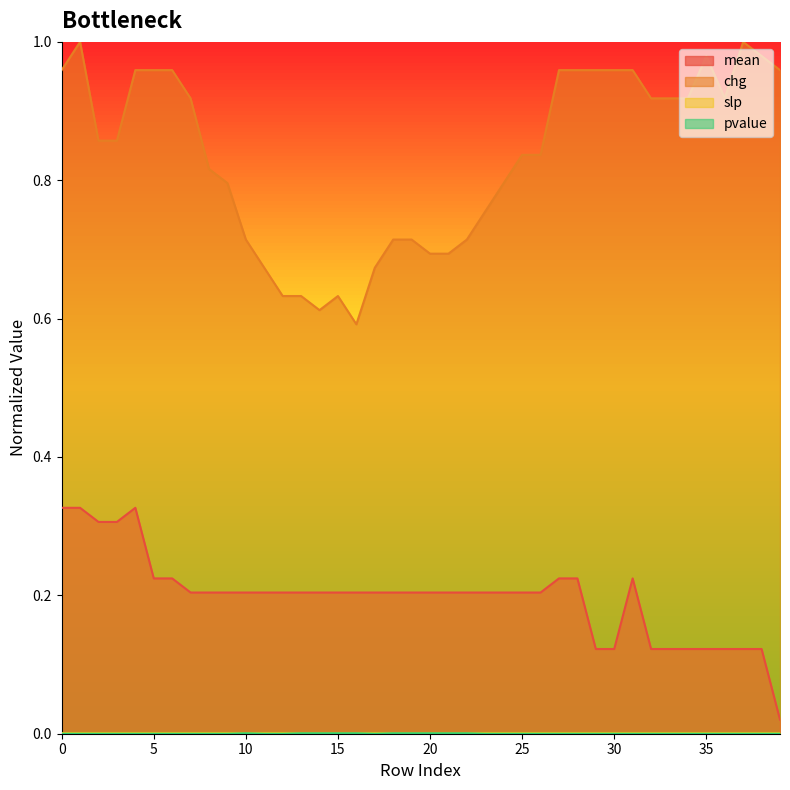

What is the value of the chg point at the 14th from the left?

0.6